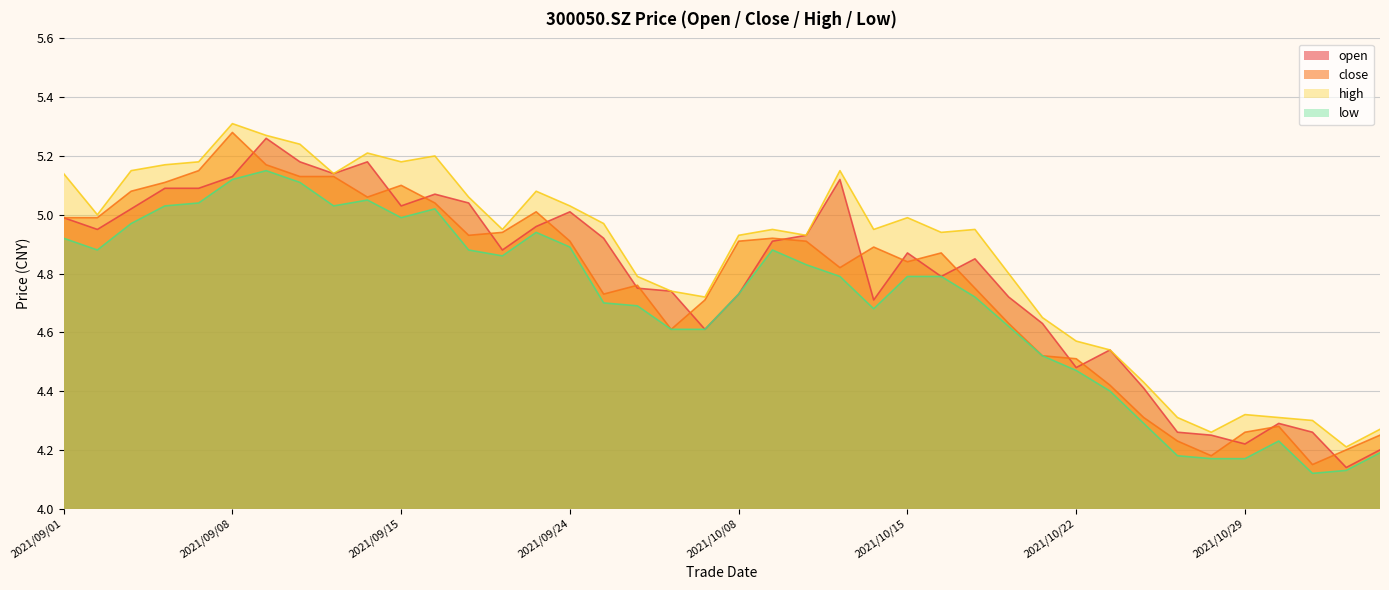

What is the spread (max minus min) of values at 2021/09/07?

0.1